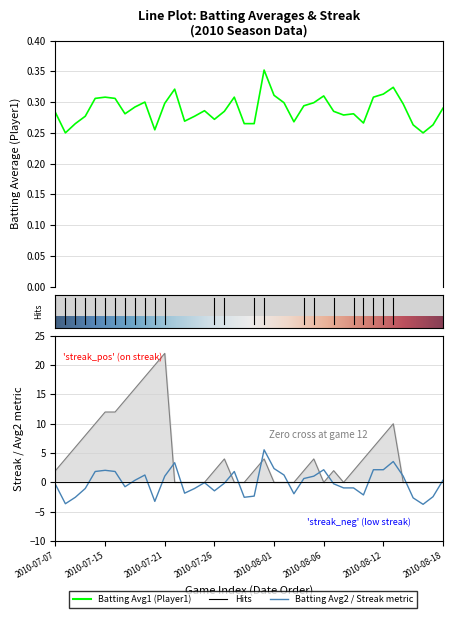

Reading left to right, what are all the values shown in this chart?

Batting Average1: 0.3	0.2	0.3	0.3	0.3	0.3	0.3	0.3	0.3	0.3	0.3	0.3	0.3	0.3	0.3	0.3	0.3	0.3	0.3	0.3	0.3	0.4	0.3	0.3	0.3	0.3	0.3	0.3	0.3	0.3	0.3	0.3	0.3	0.3	0.3	0.3	0.3	0.2	0.3	0.3
Batting Average2: -0.3	-3.6	-2.5	-1.0	1.9	2.1	1.9	-0.7	0.4	1.3	-3.2	1.1	3.4	-1.8	-1.0	-0.0	-1.4	-0.1	1.9	-2.5	-2.3	5.6	2.4	1.3	-1.9	0.7	1.1	2.2	-0.2	-0.9	-0.9	-2.1	2.2	2.2	3.6	1.1	-2.6	-3.7	-2.4	0.4
Streak: 2.0	4.0	6.0	8.0	10.0	12.0	12.0	14.0	16.0	18.0	20.0	22.0	0.0	0.0	0.0	0.0	2.0	4.0	0.0	0.0	2.0	4.0	0.0	0.0	0.0	2.0	4.0	0.0	2.0	0.0	2.0	4.0	6.0	8.0	10.0	0.0	0.0	0.0	0.0	0.0